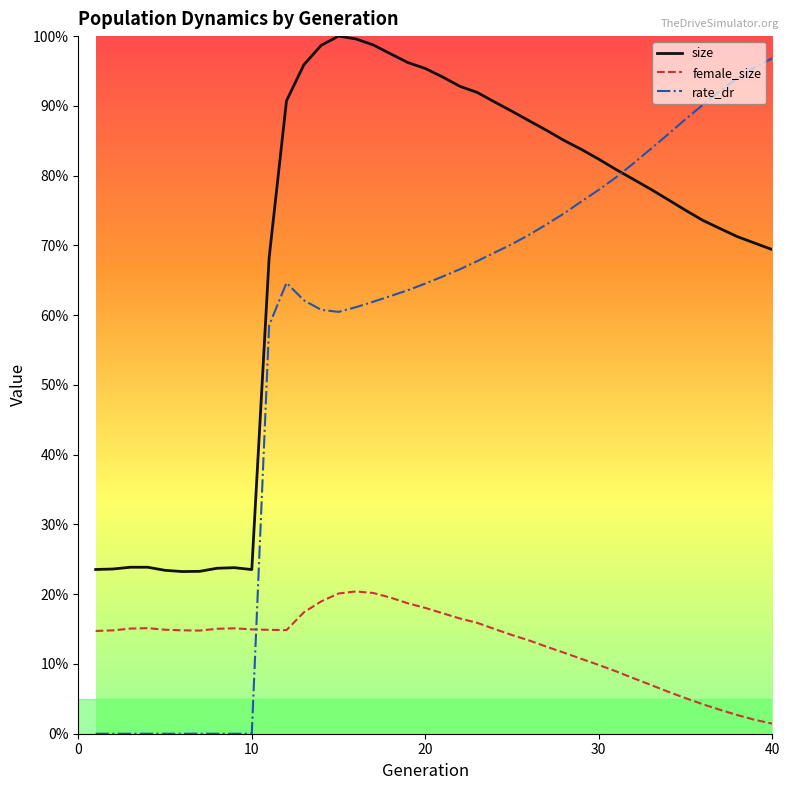

Does the chart display data point markers on the line(s)?

No